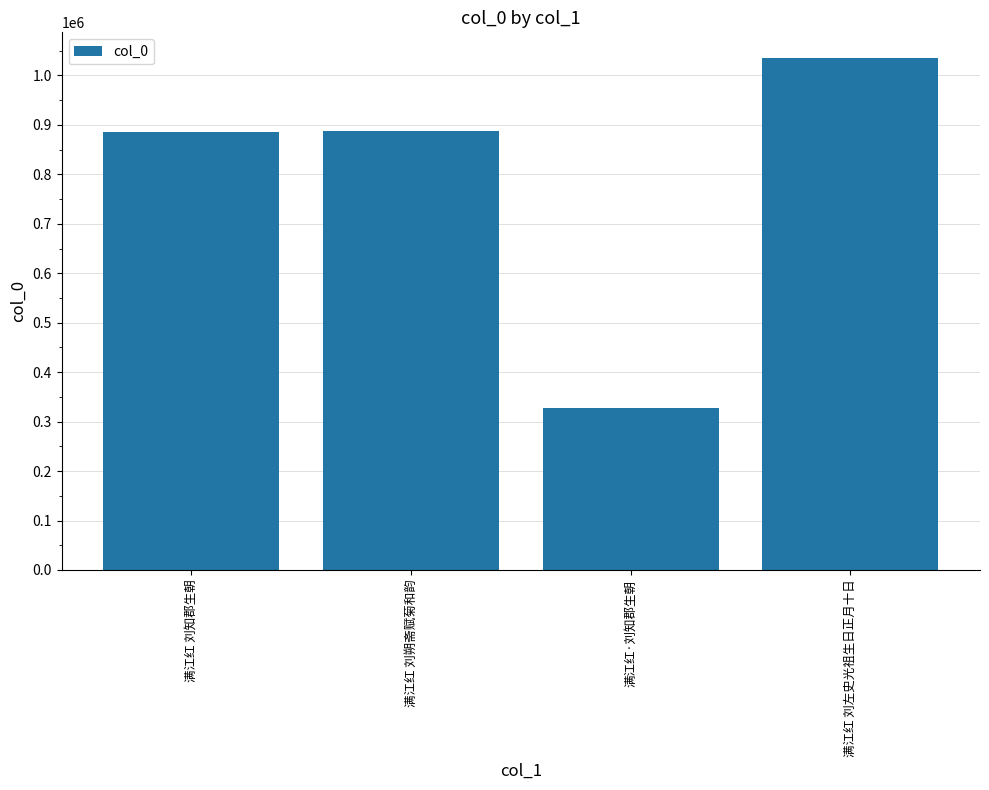

Read the value at 满江红 刘知郡生朝, to the nearest 10.

885080